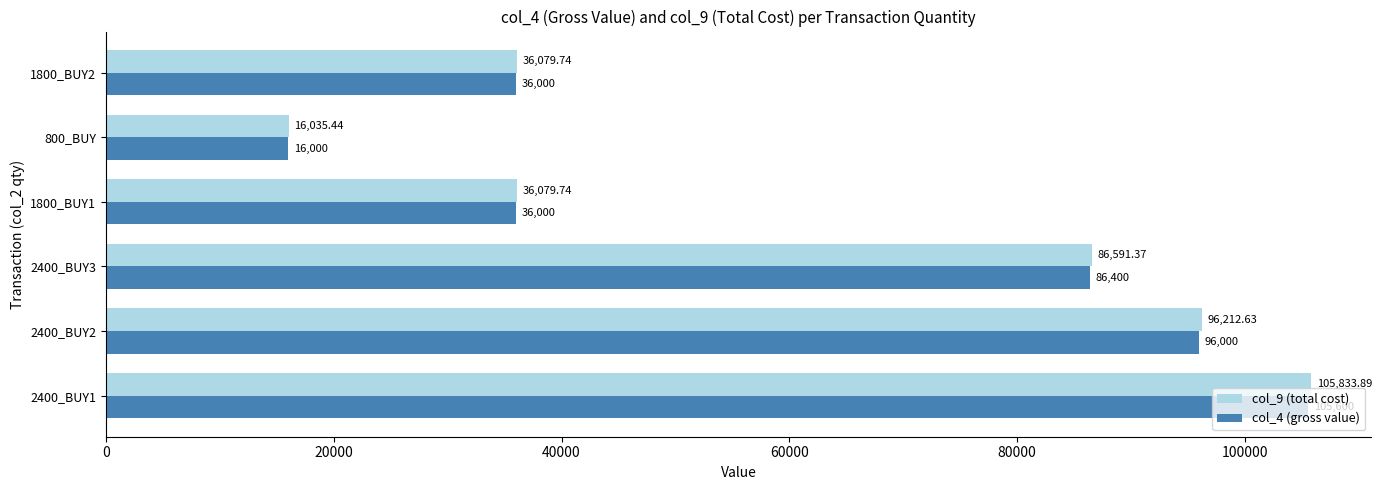

Which series has the widest spread of values?

col_9 (total cost)